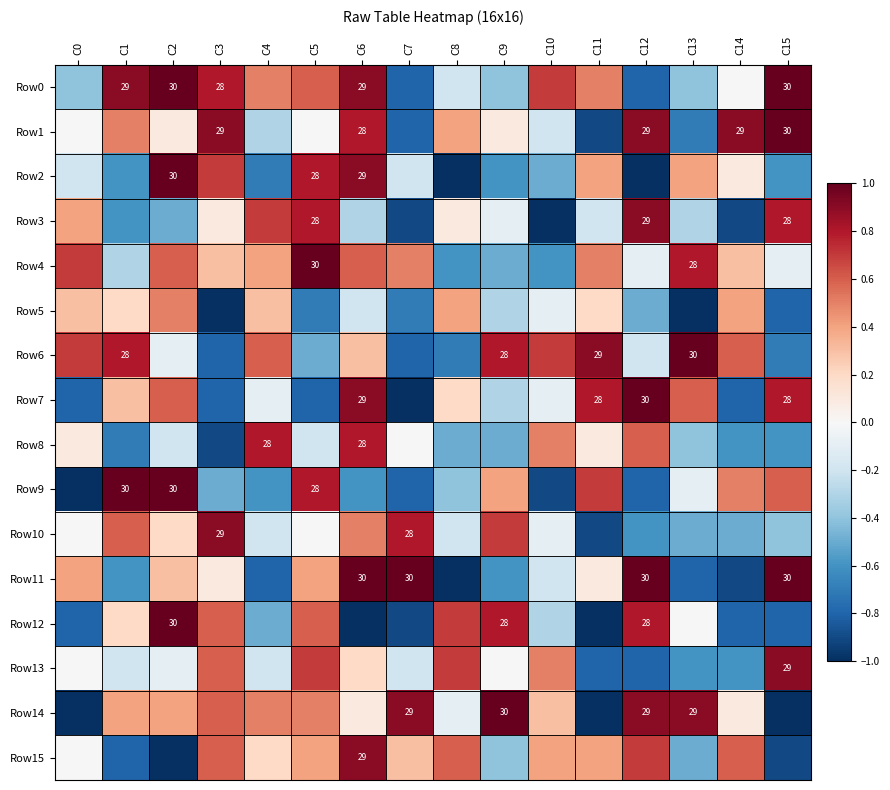

The Row4 series shows 43.7 at C13. True or false?

False